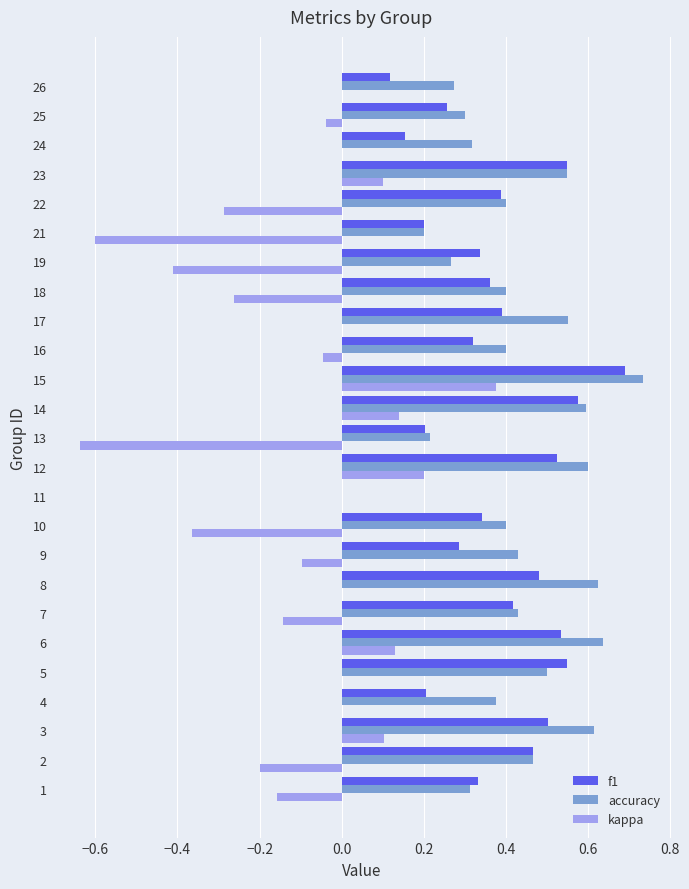

Which label corresponds to the largest value in the chart?

15